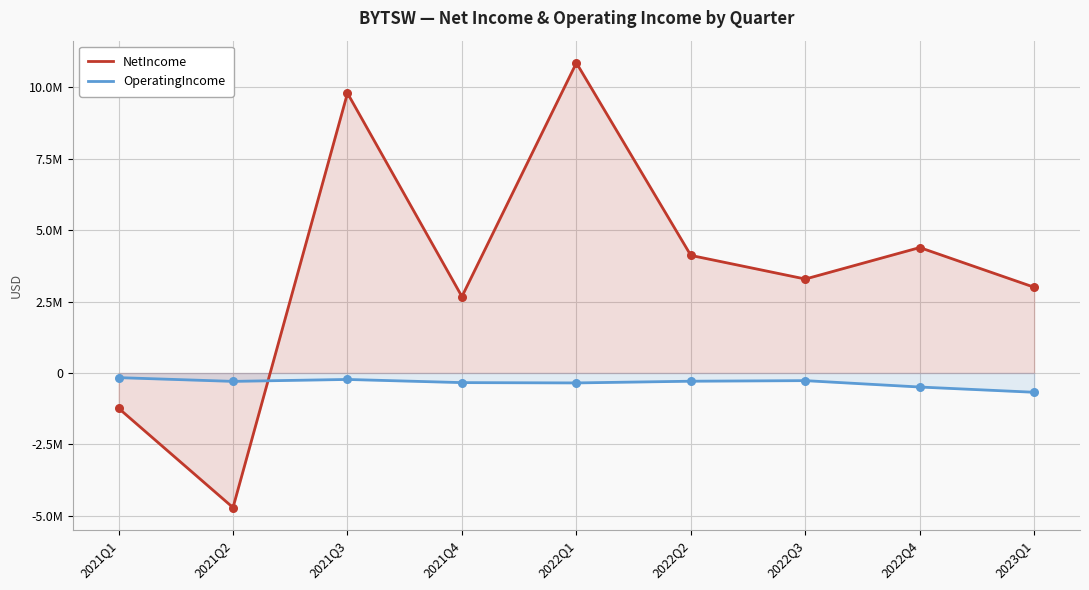

What is the total value across all series at 2021Q4?

2338406